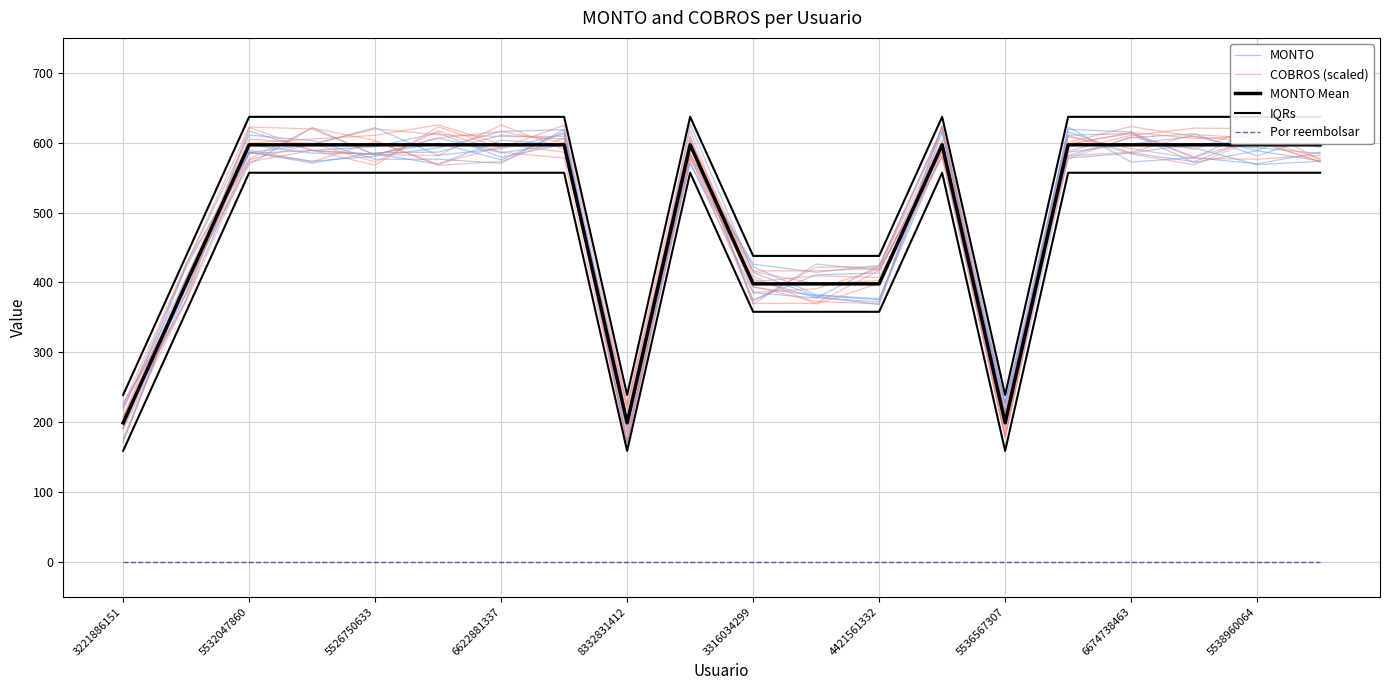

Which series has the widest spread of values?

COBROS (scaled)